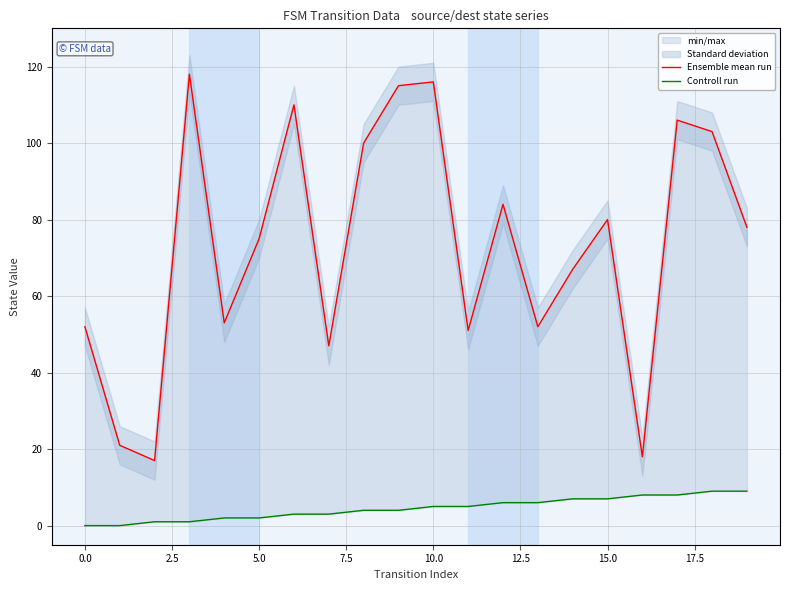

What position from the left is 18?

19